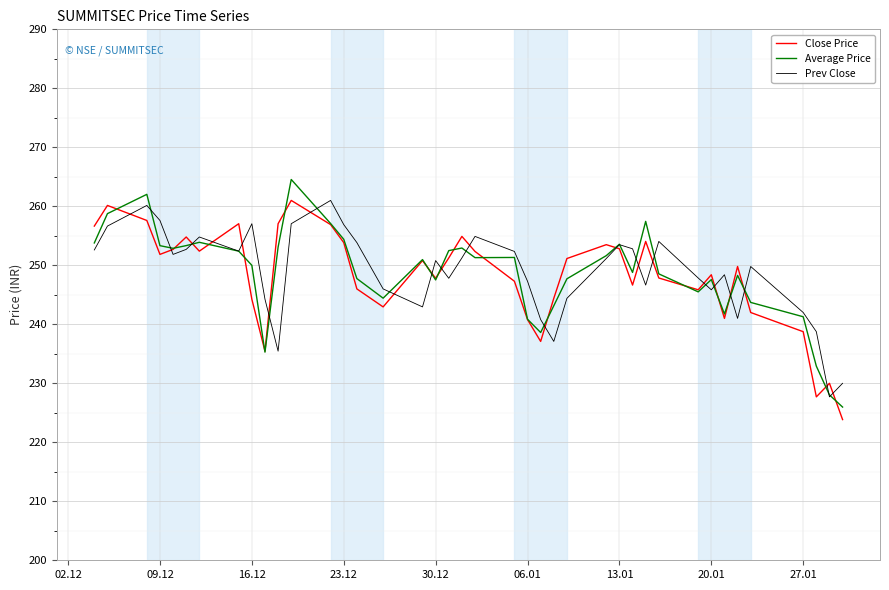

What is the greatest value displayed?

264.6